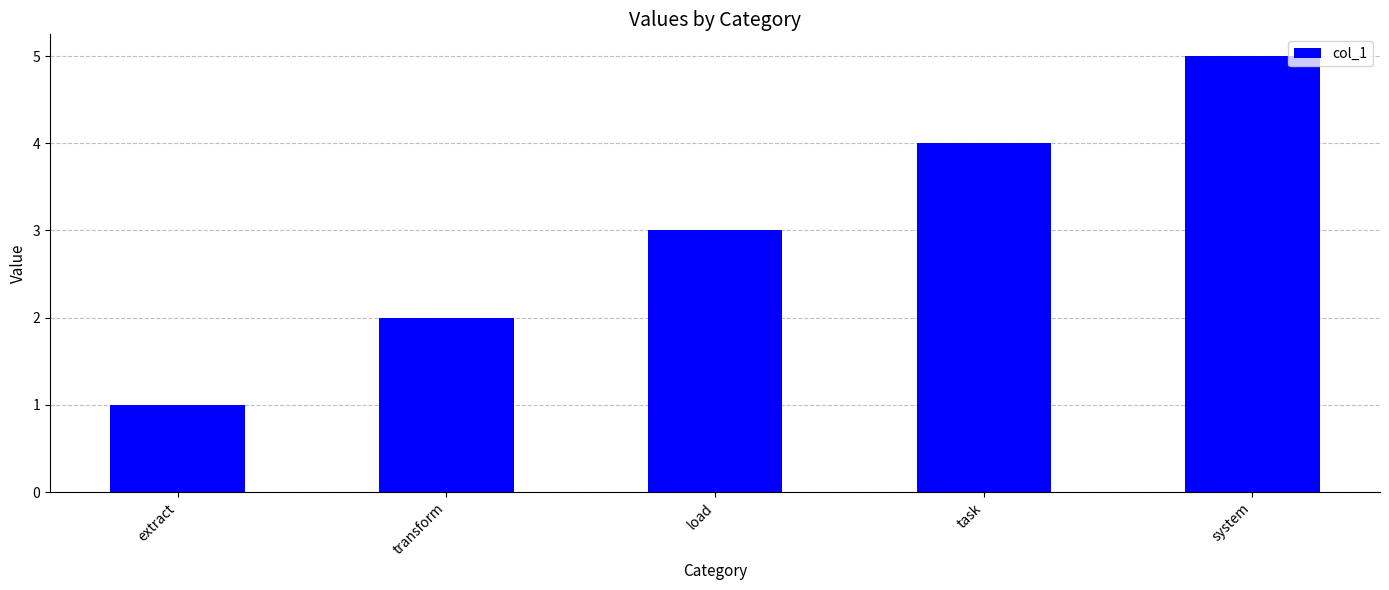

How many values are between 2 and 4?

3